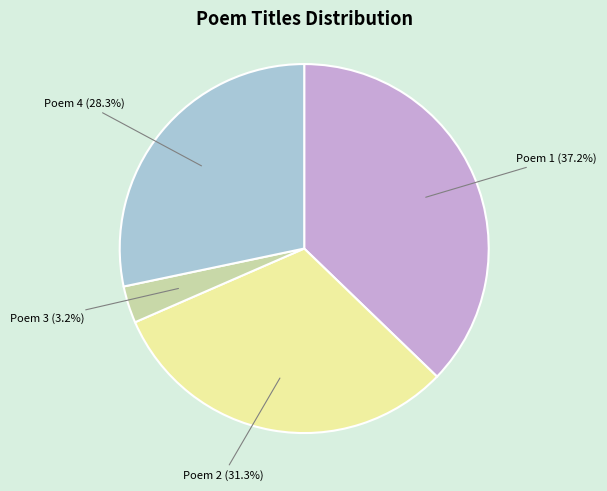

Does any single category account for the majority?

No